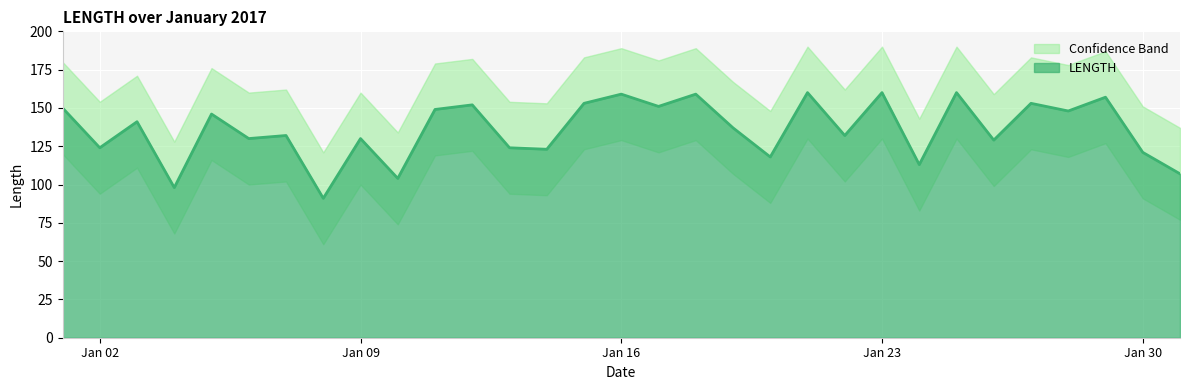

True or false: there are more than 0 points higher than both neighbors.

True